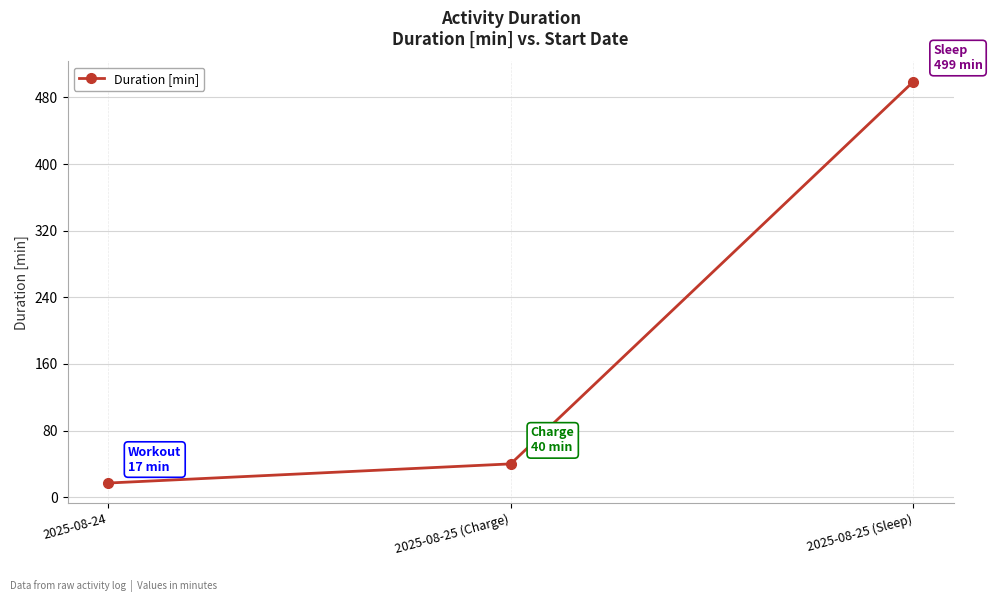

True or false: the data shows 137 at 2025-08-25 (Sleep).

False